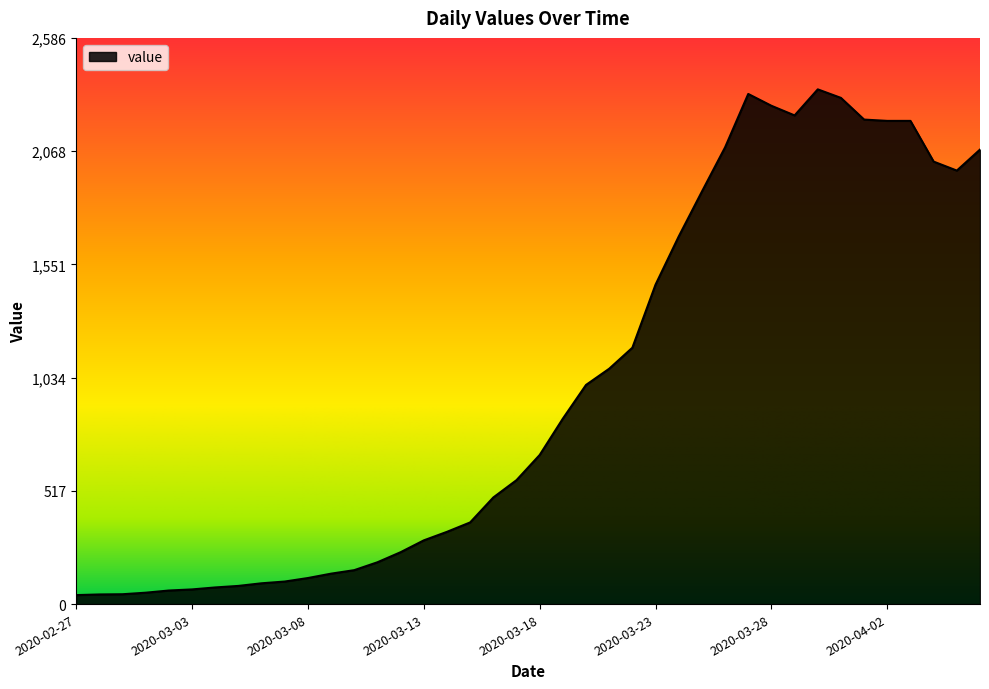

What is the difference between the maximum and minimum values?

2310